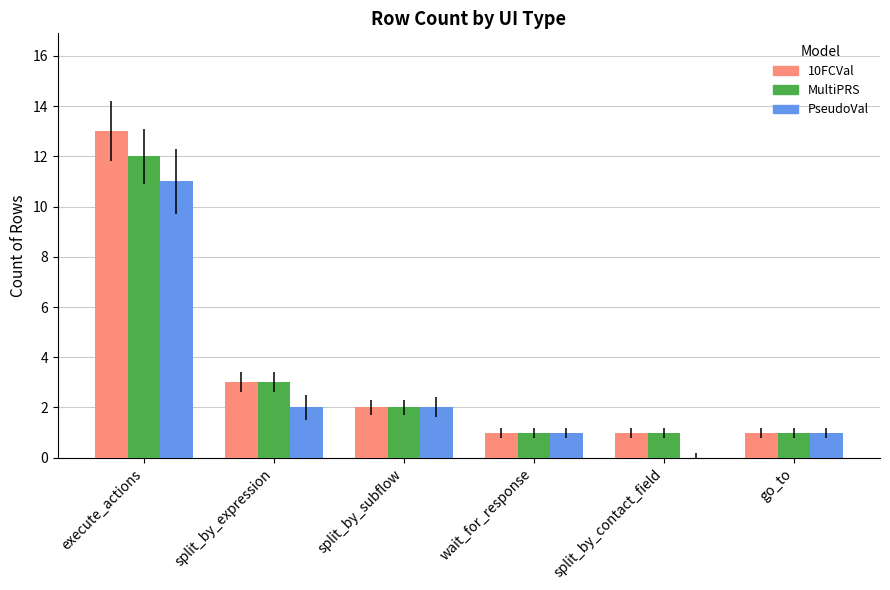

Reading right to left, transcribe all the data shown in this chart.

10FCVal: 1	1	1	2	3	13
MultiPRS: 1	1	1	2	3	12
PseudoVal: 1	0	1	2	2	11